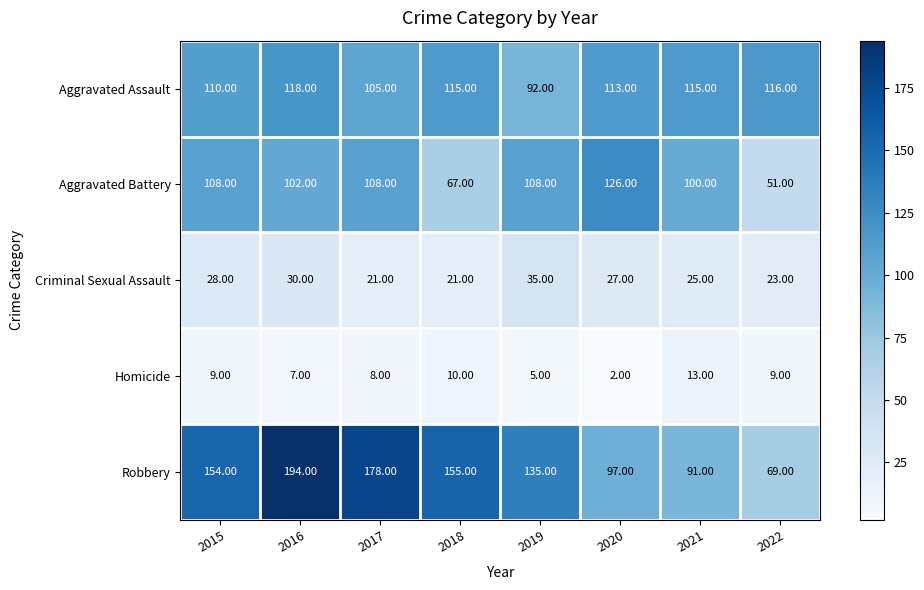

What is the difference between the second highest and second lowest values in the Aggravated Assault series?

11